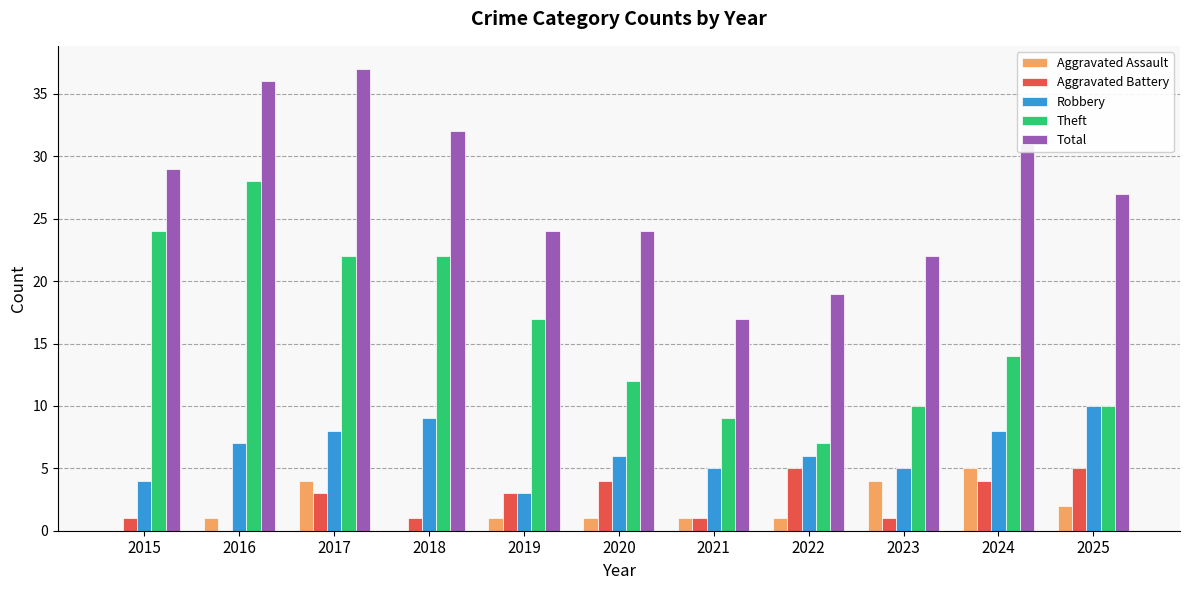

Which series has the largest total across all categories?

Total